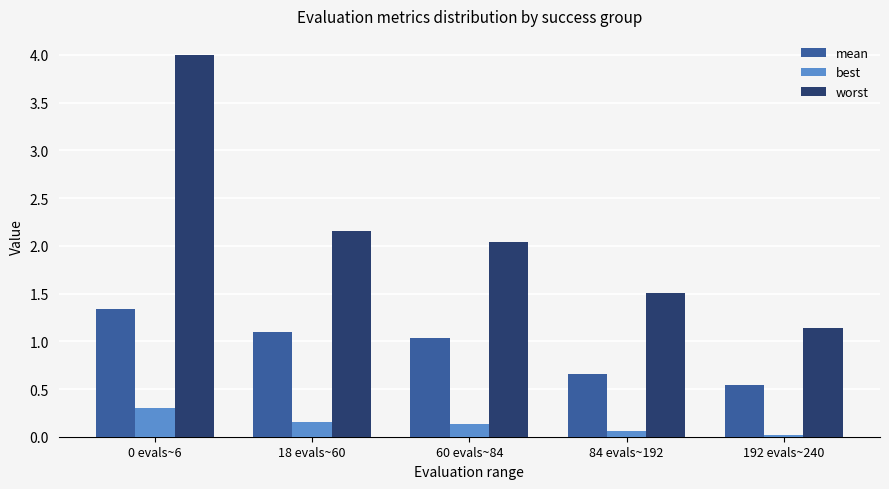

The mean series shows 1.3 at 0 evals~6. True or false?

True